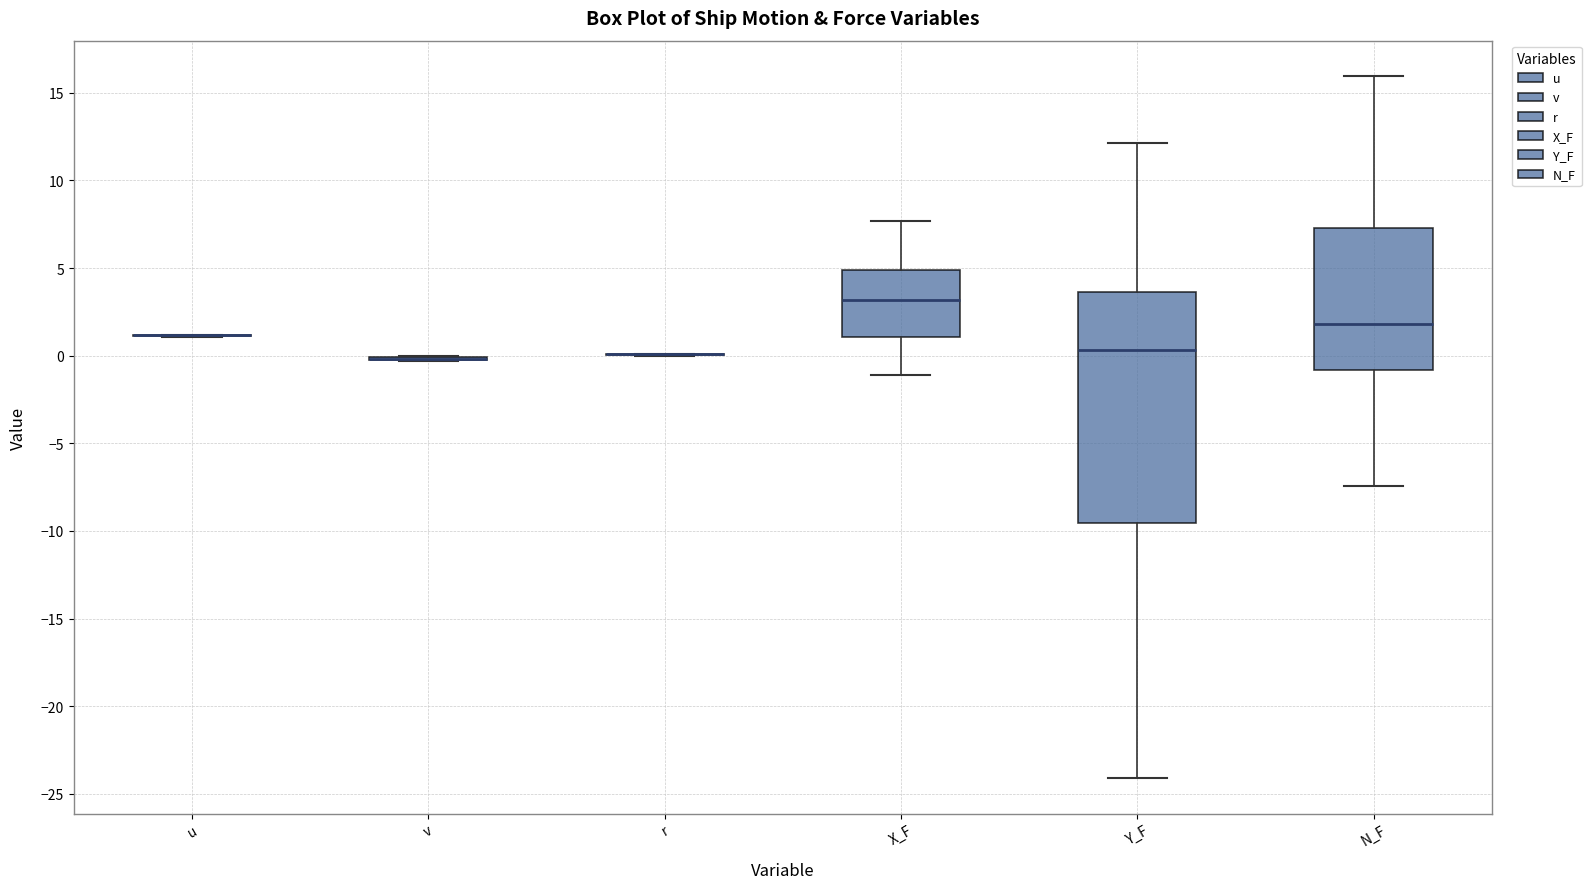

Comparing the boxes themselves (not the whiskers), which one is the tallest?

Y_F